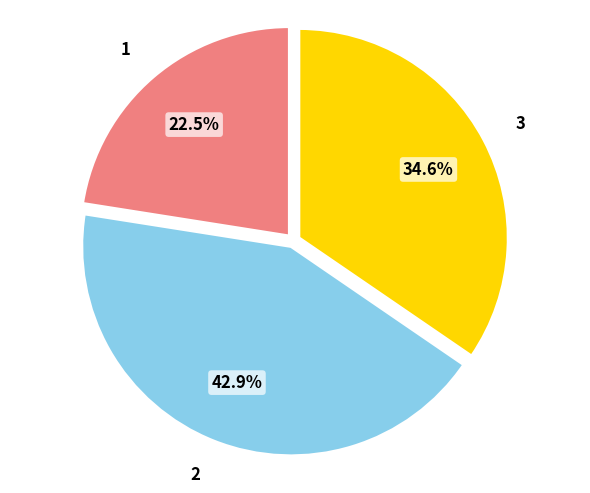

What is the ratio of the value at 1 to the value at 2?

0.5